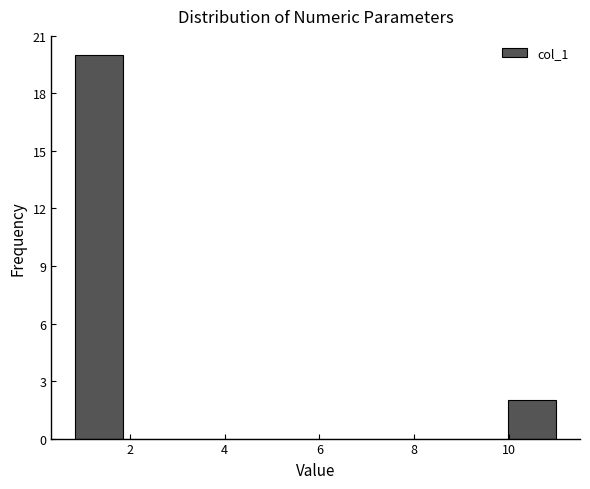

Reading left to right, transcribe this chart: for each bar, give the range it covers on the x-axis and its height. Neither the bar edges nor the heights are printed on the chart, so give them approximately, as read against the axes.

0.8 to 1.8: 20
1.8 to 2.8: 0
2.8 to 3.8: 0
3.8 to 5.0: 0
5.0 to 6.0: 0
6.0 to 7.0: 0
7.0 to 8.0: 0
8.0 to 9.0: 0
9.0 to 10.0: 0
10.0 to 11.0: 2